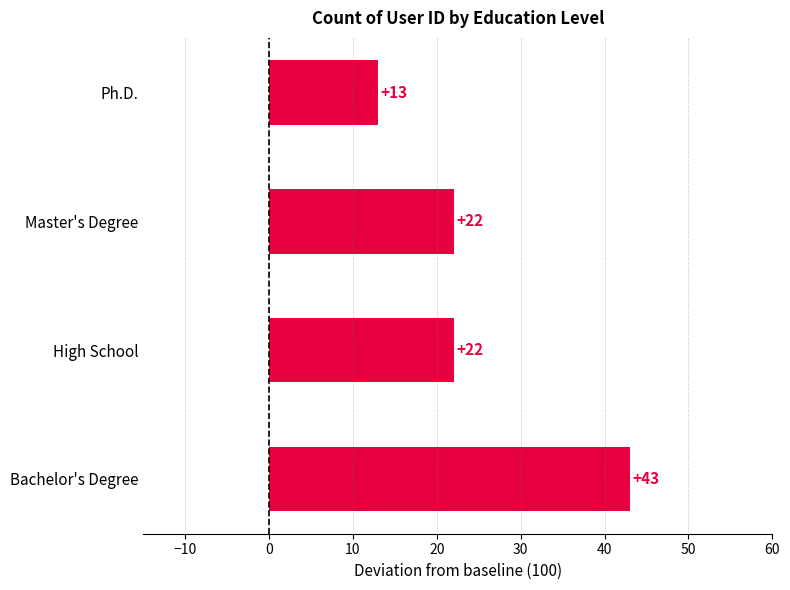

What is the average value?

25